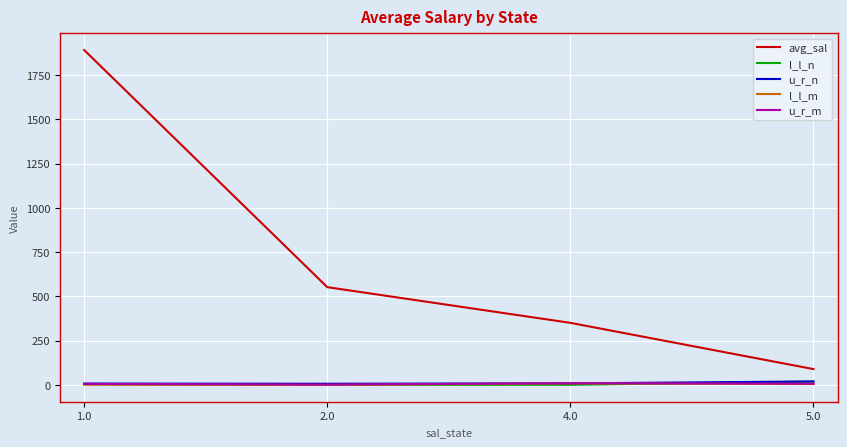

What is the minimum value for u_r_n?

7.0